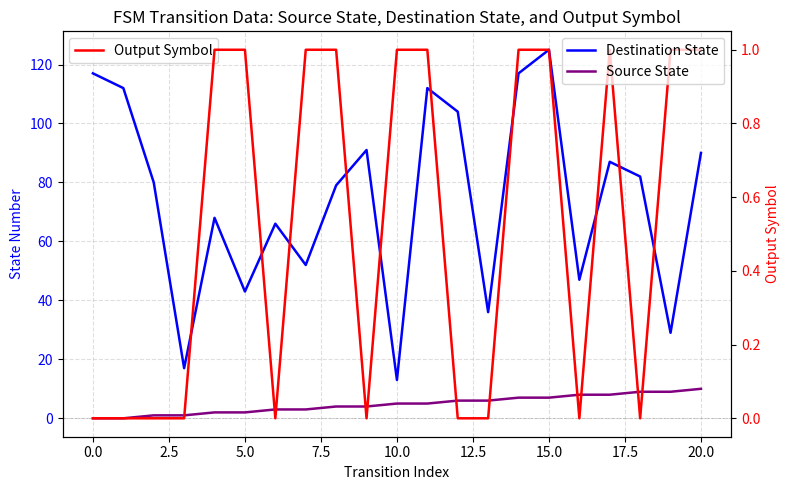

Which series has the widest spread of values?

Destination State